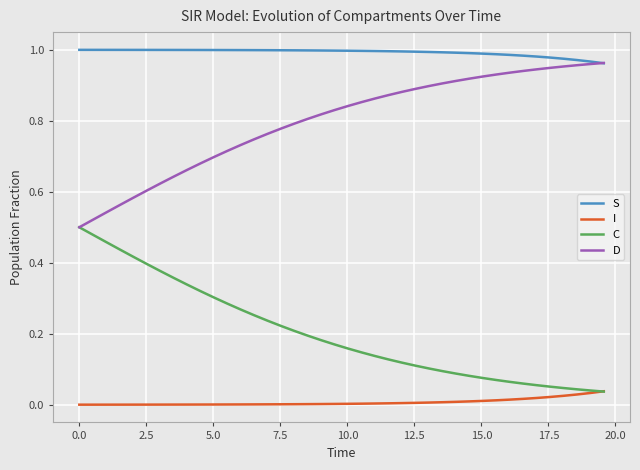

Which series has the largest total across all categories?

S